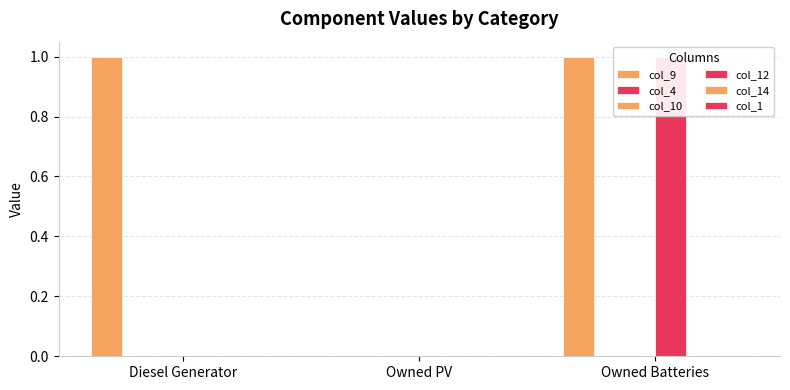

Is it true that col_1 equals 0 at Diesel Generator?

True